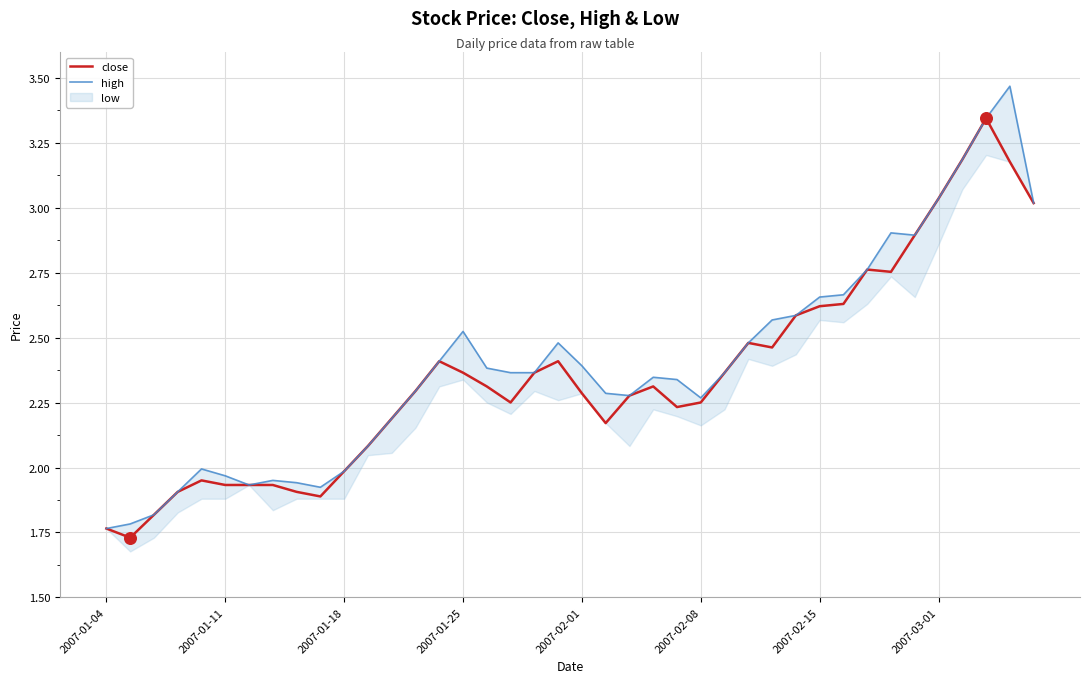

Which series has the largest total across all categories?

high